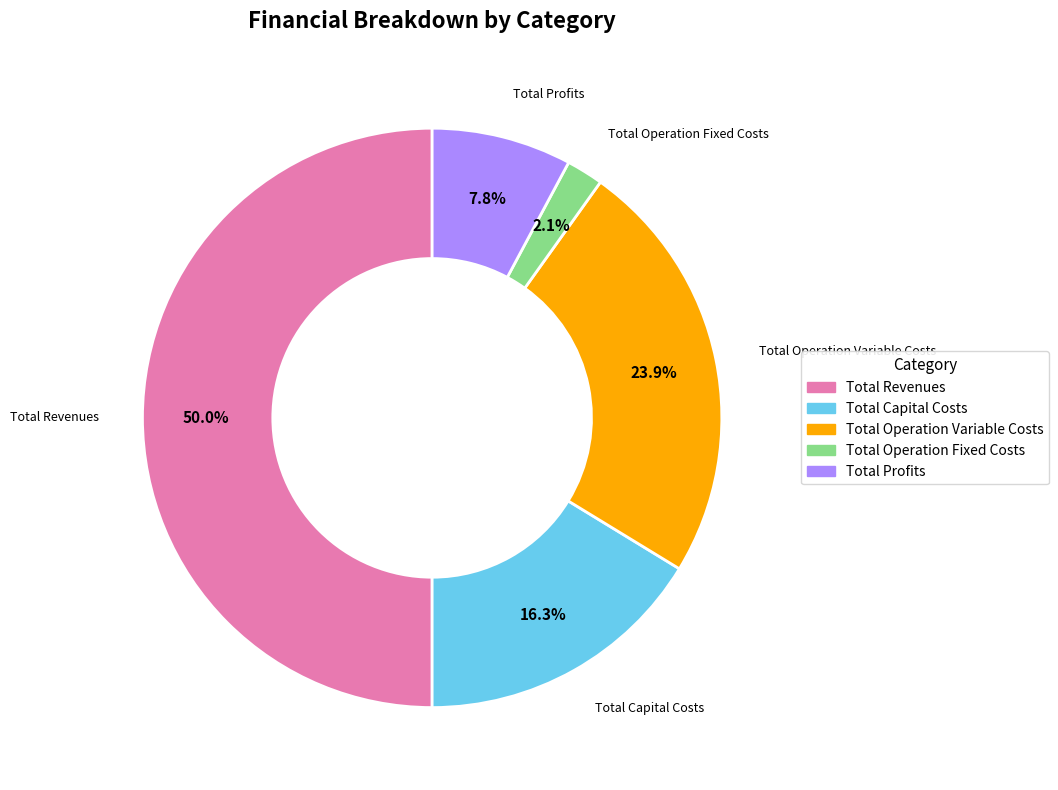

Rank the categories by value from highest to lowest.

Total Revenues, Total Operation Variable Costs, Total Capital Costs, Total Profits, Total Operation Fixed Costs